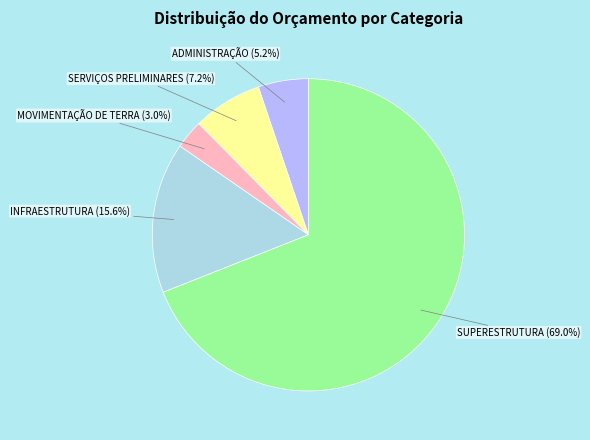

Is there any slice that represents more than half of the pie?

Yes